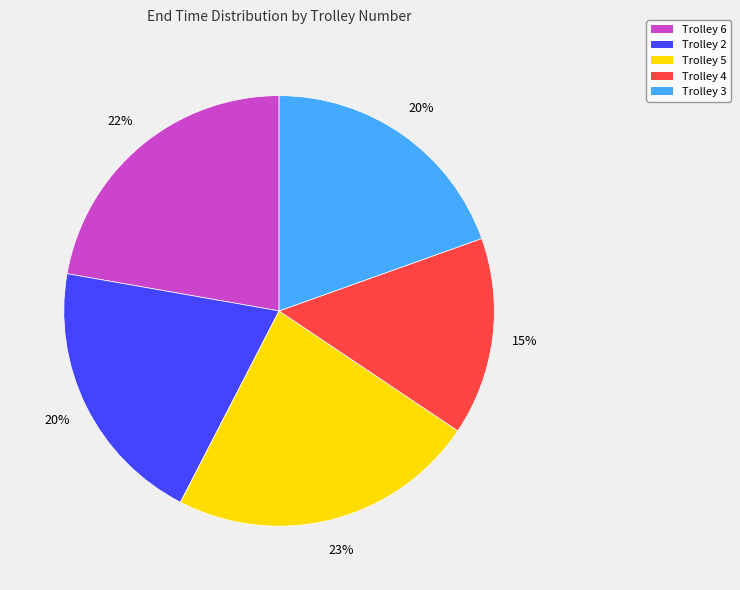

To the nearest percent, what is the difference between the largest and smallest slice percentages?

8%